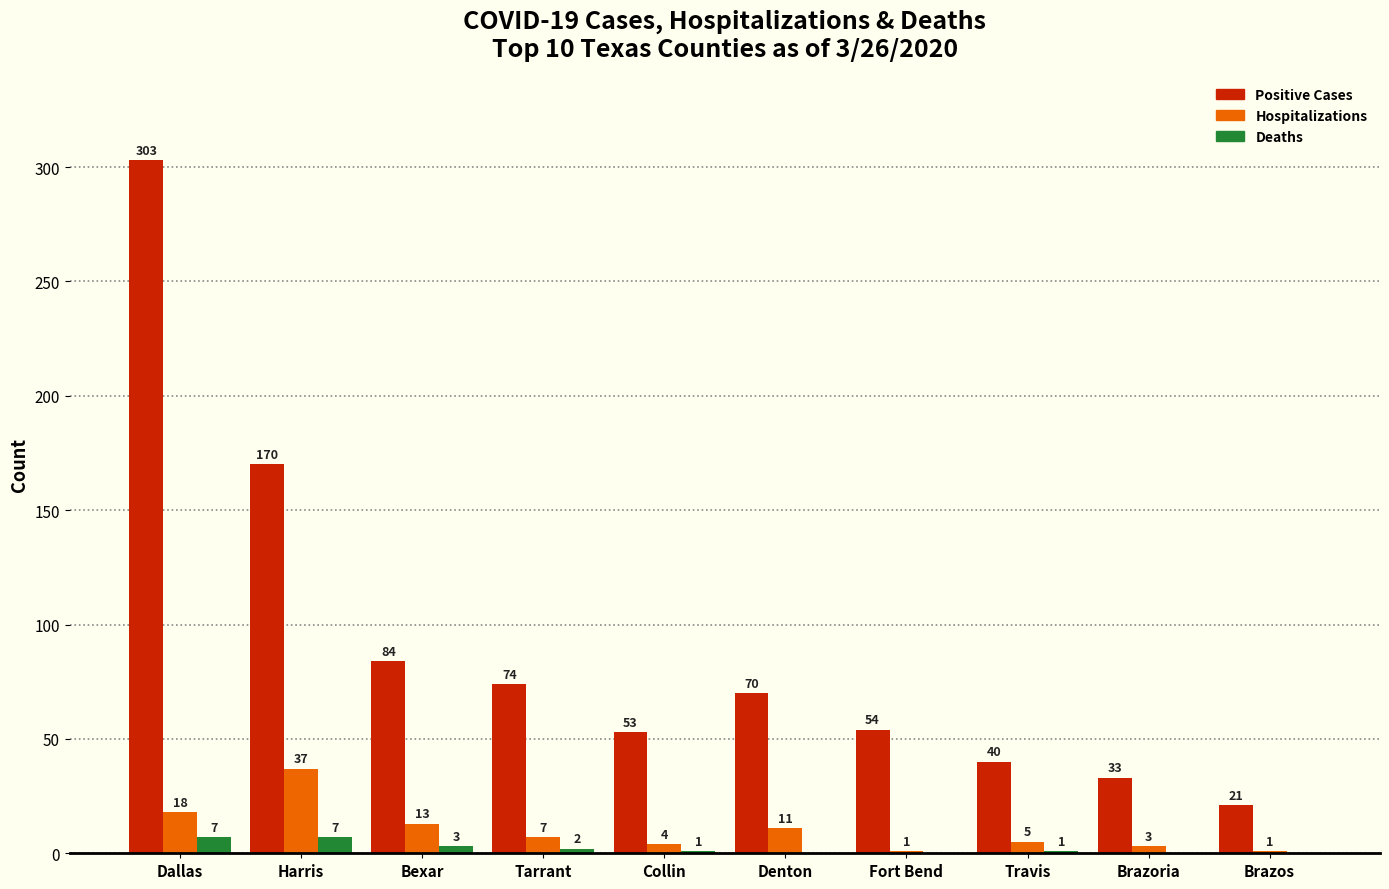

At which category is the sum across all series the highest?

Dallas